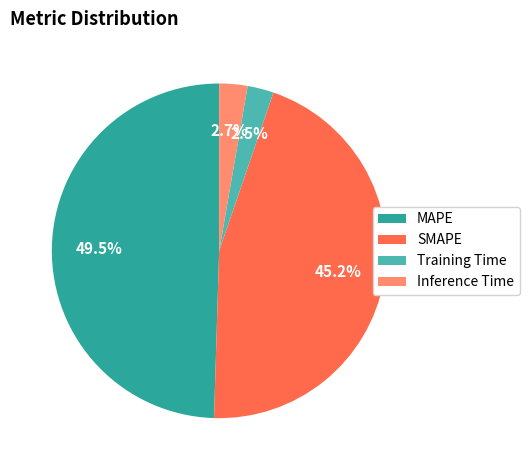

The SMAPE slice represents 31% of the pie. True or false?

False